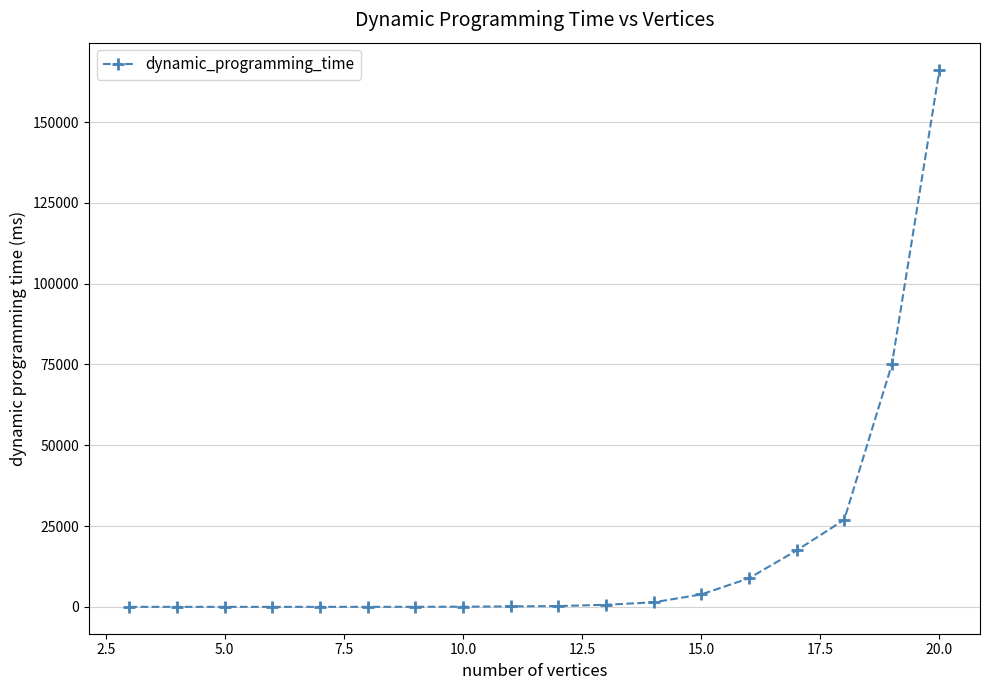

What is the sum of all values?

300857.8